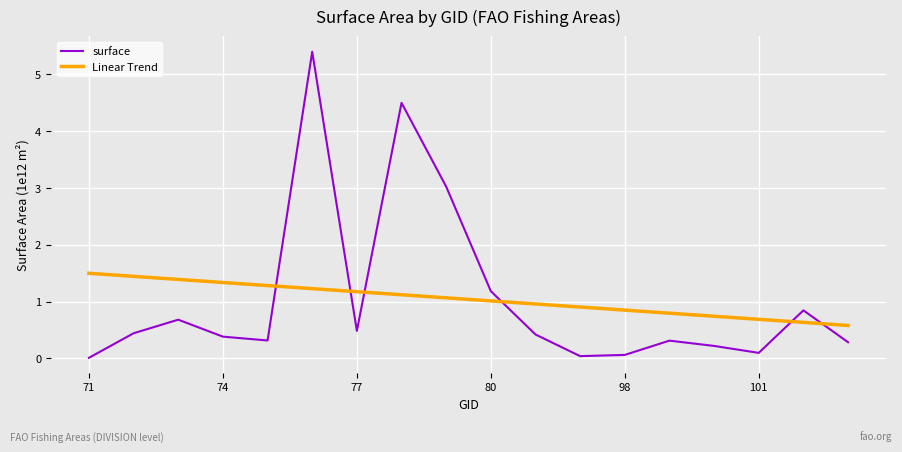

What is the highest value of the surface series?

5.4